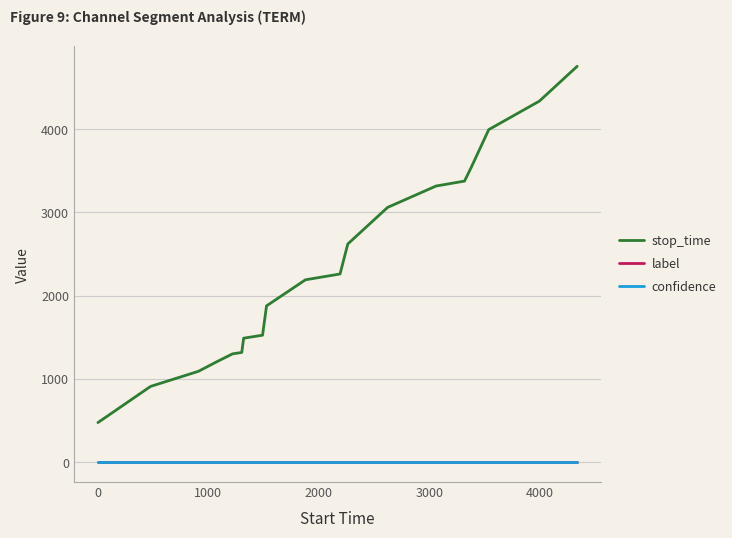

Does the chart have visible grid lines?

Yes